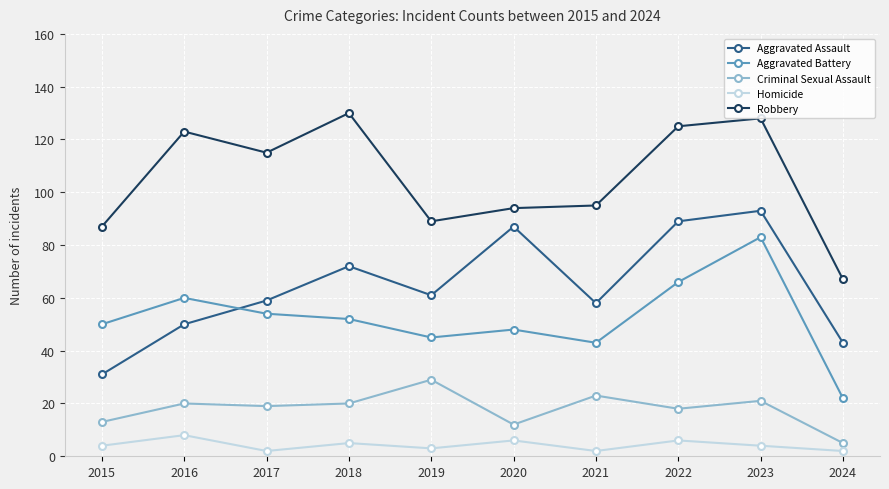

At which category is the sum across all series the highest?

2023